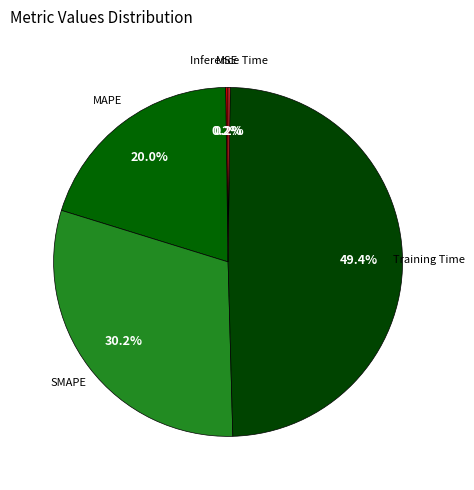

What is the largest slice in the pie chart?

Training Time